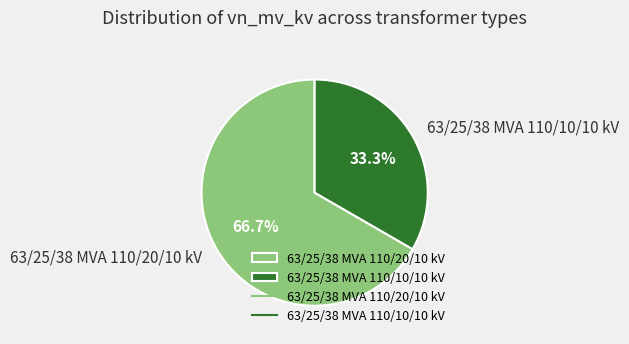

To the nearest percent, what is the average slice percentage?

50%